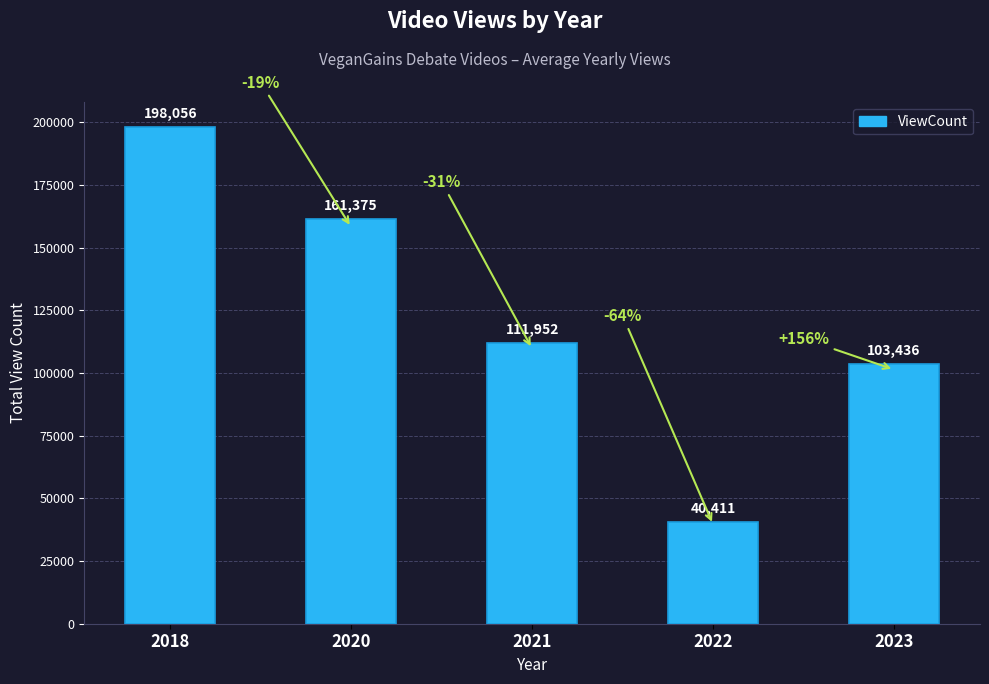

Approximately how many times larger is the value at 2018 compared to 2020?

1.2